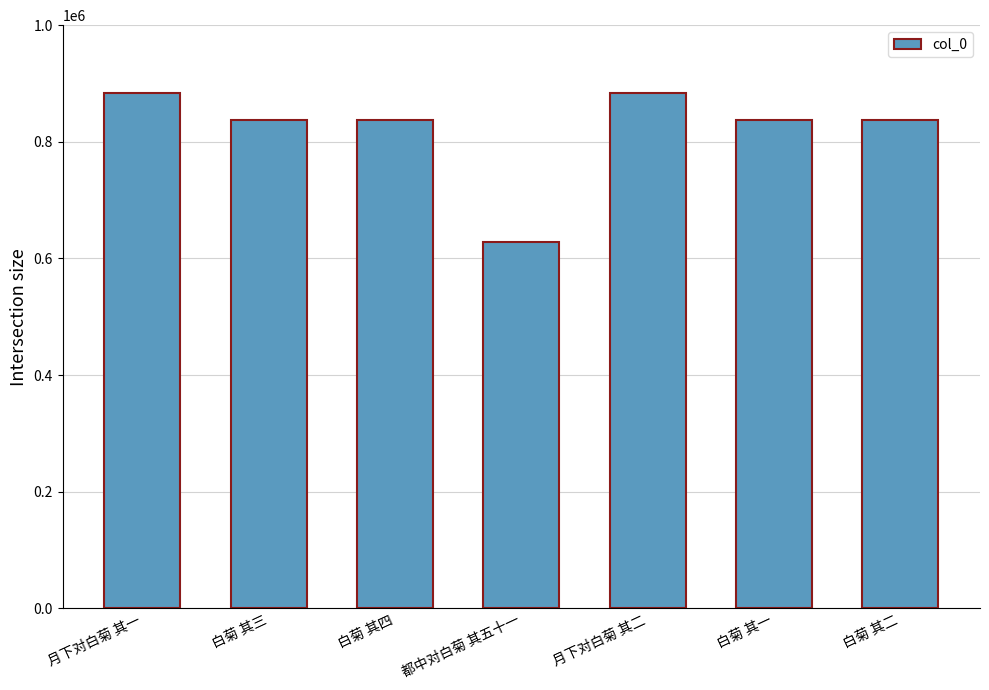

What is the ratio of the value at 白菊 其二 to the value at 白菊 其一?

1.0